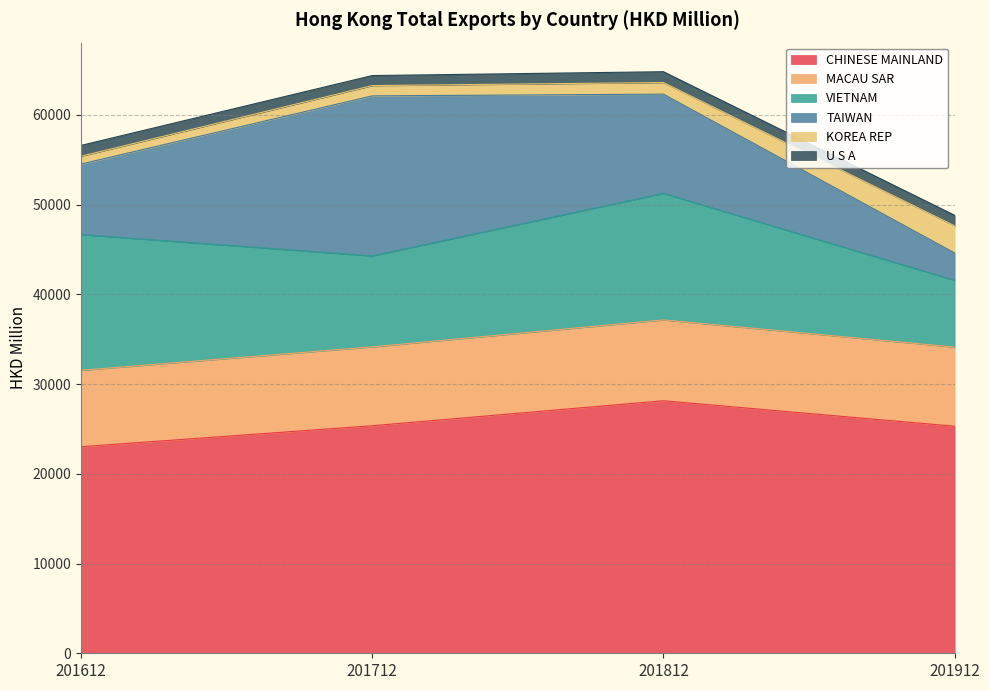

Which series has the widest spread of values?

TAIWAN